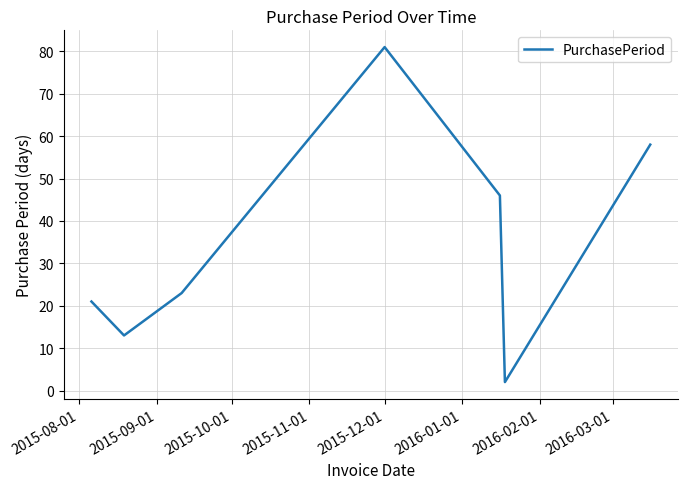

How many interior local valleys (lower than both neighbors) does the data have?

2